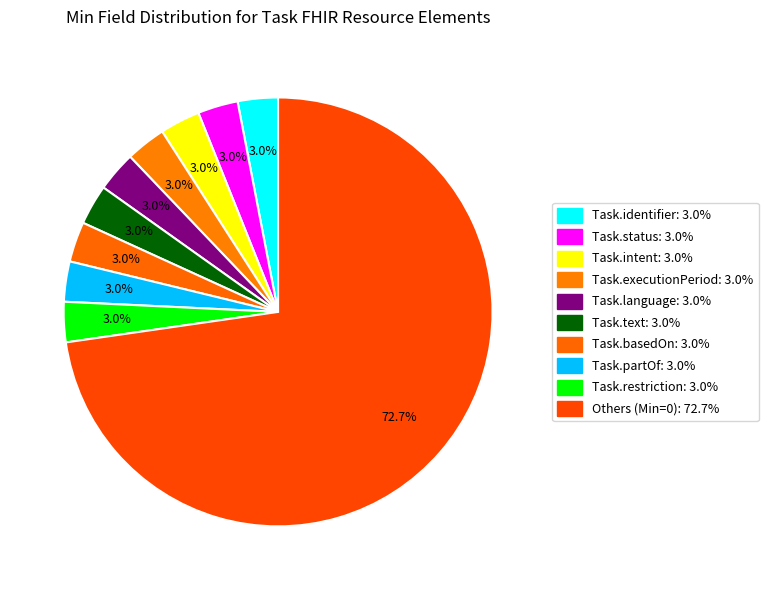

How many segments does this pie chart have?

10